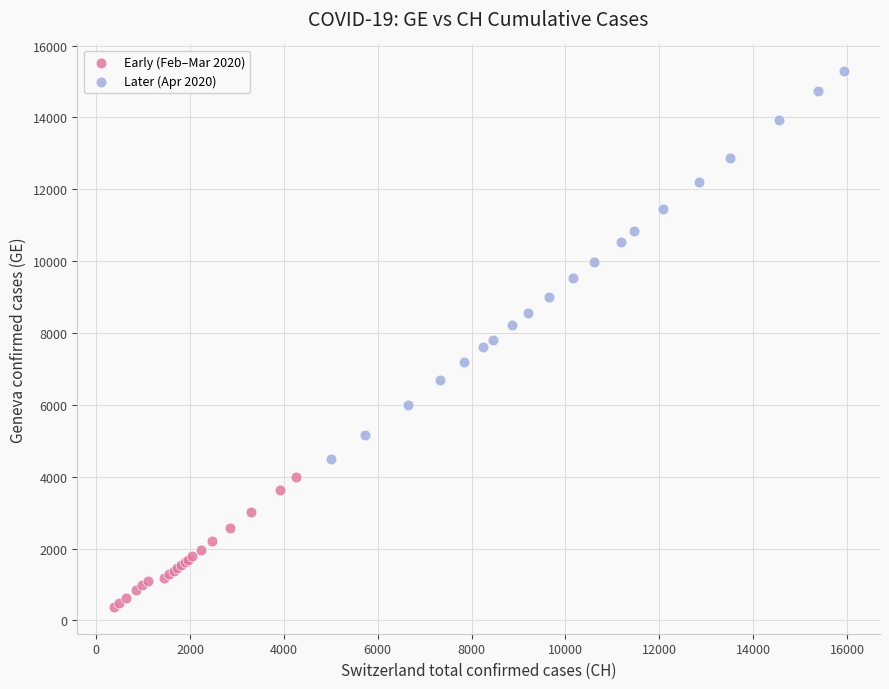

Which series reaches the minimum Y coordinate?

Early (Feb–Mar 2020)